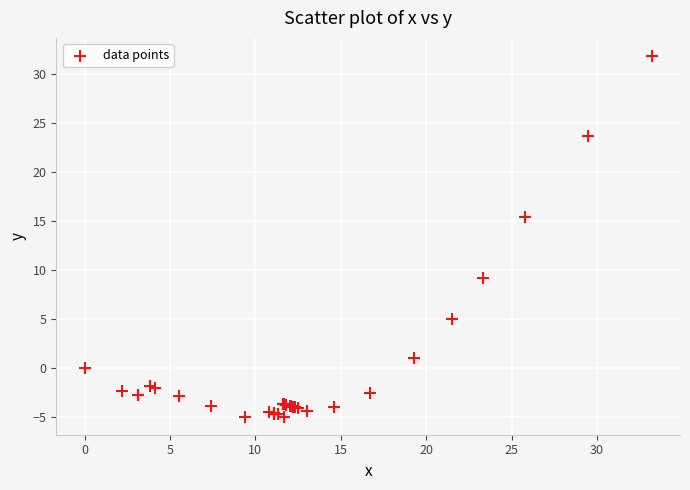

What Y value in the scatter plot is closest to 13?

15.4